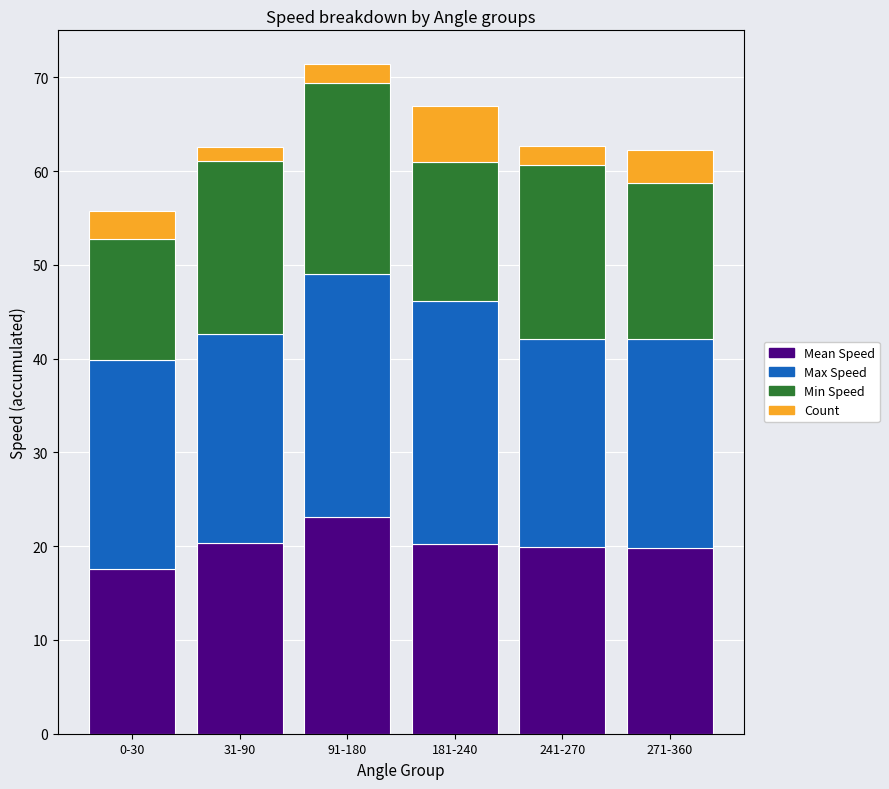

What is the total value across all series at 271-360?

62.2